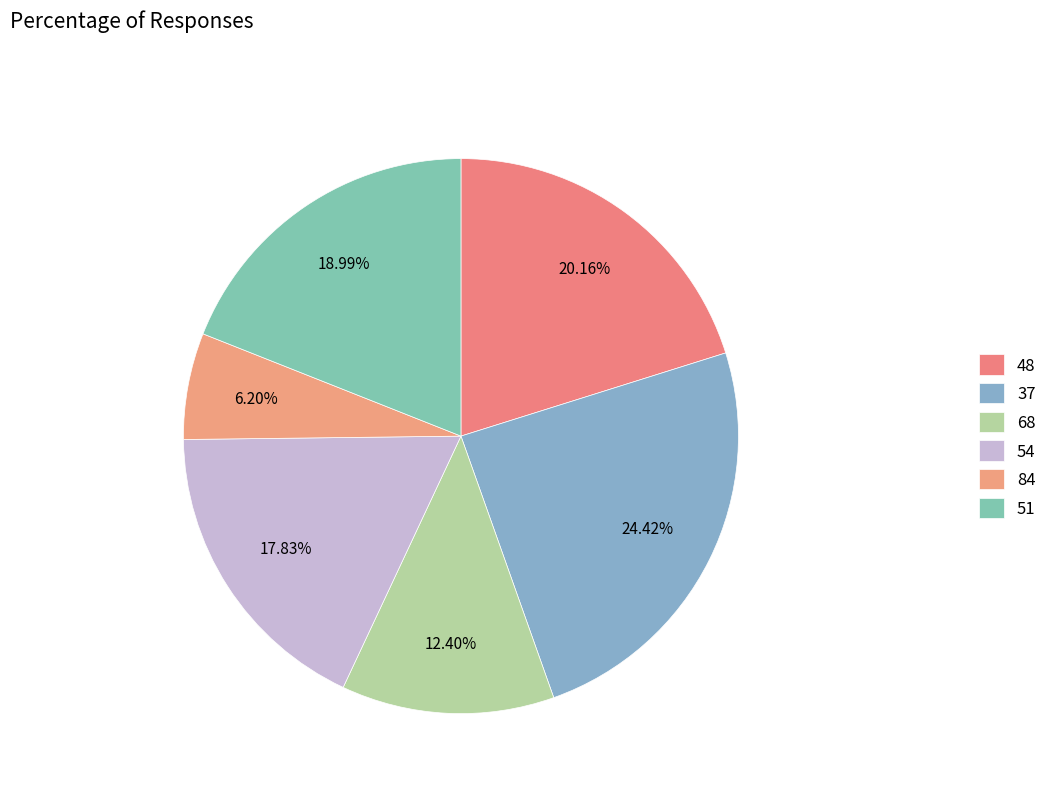

Which category has the biggest portion of the pie?

37